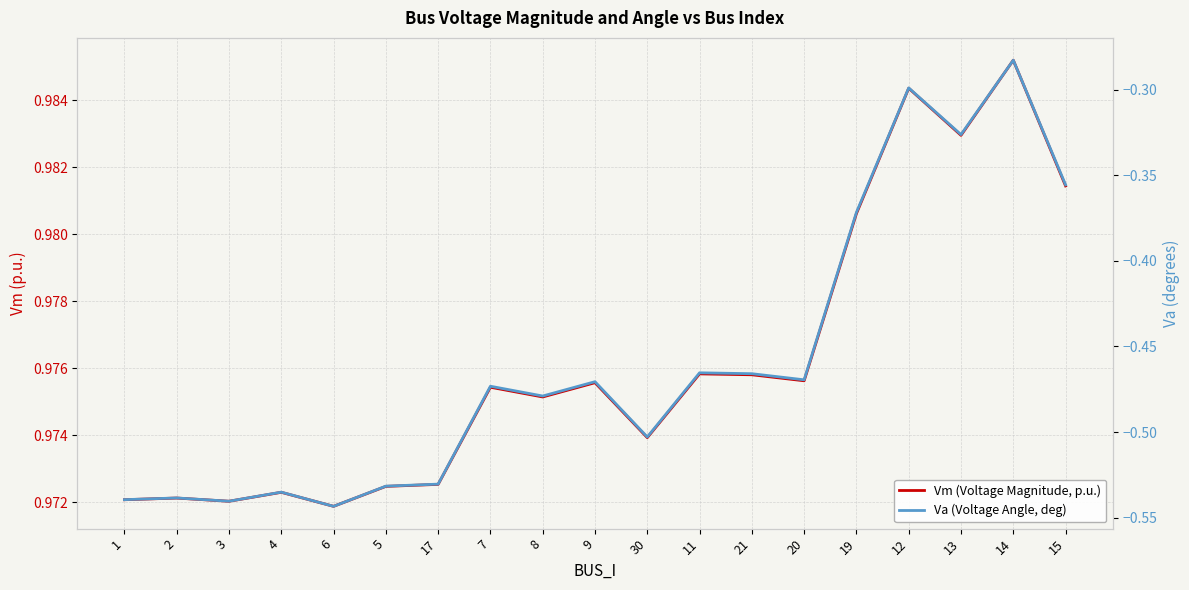

What is the value of the Va (Voltage Angle, deg) point at the 1st from the left?

-0.5